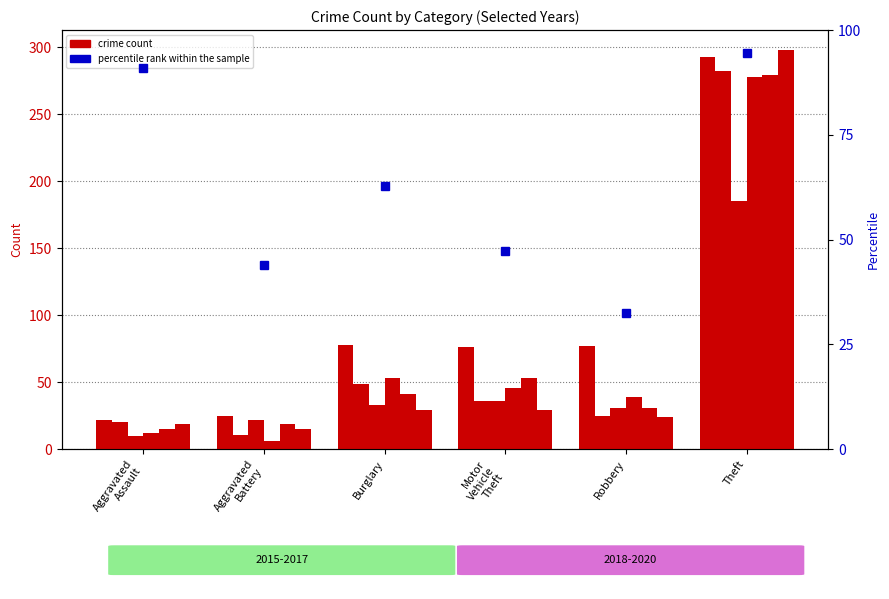

Rank the categories by value from highest to lowest.

Theft, Aggravated
Assault, Burglary, Motor
Vehicle
Theft, Aggravated
Battery, Robbery